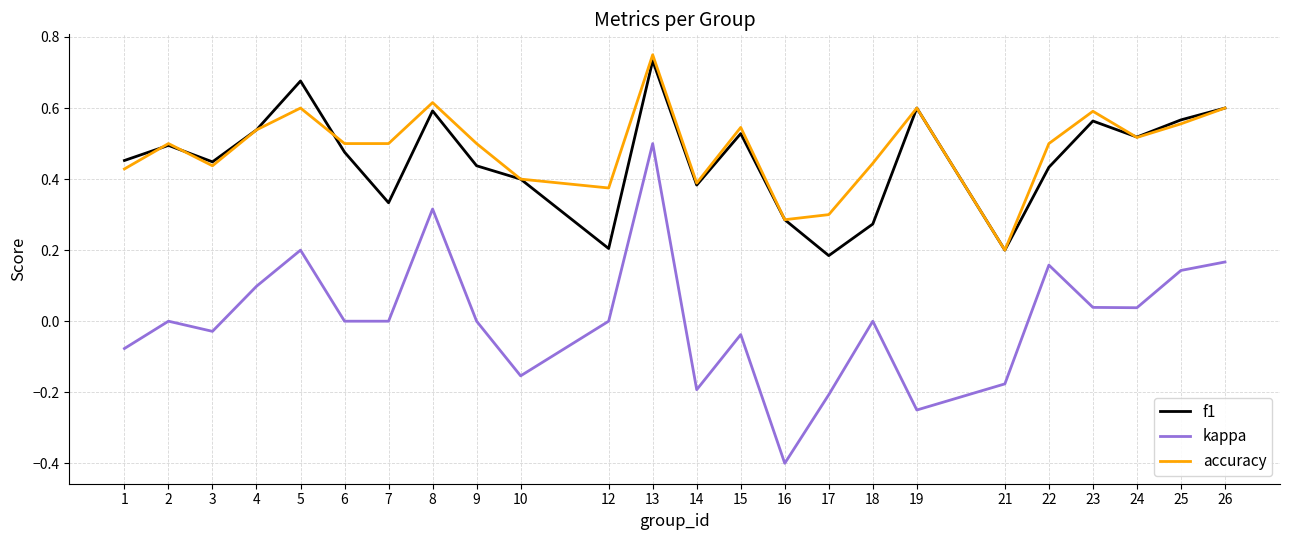

True or false: f1 has more than 2 points higher than both neighbors.

True